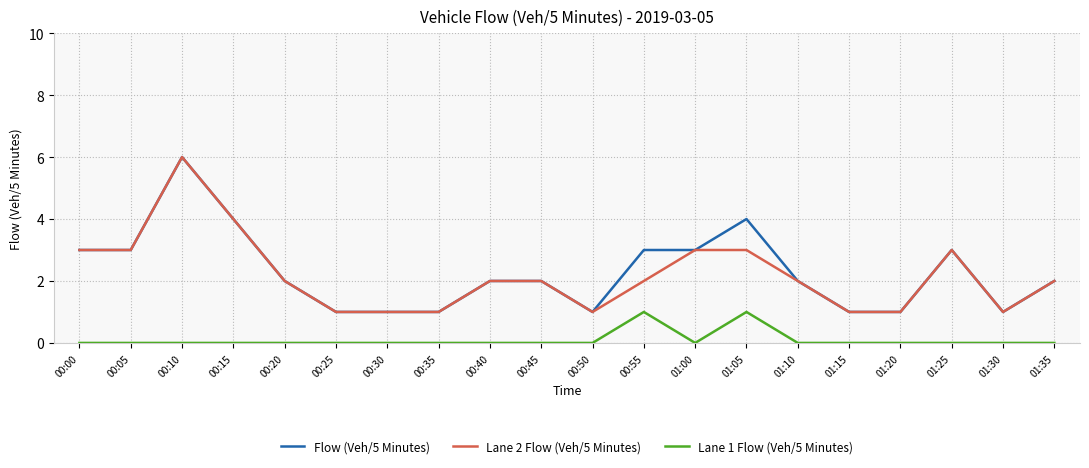

True or false: Flow (Veh/5 Minutes) has more than 2 points higher than both neighbors.

True